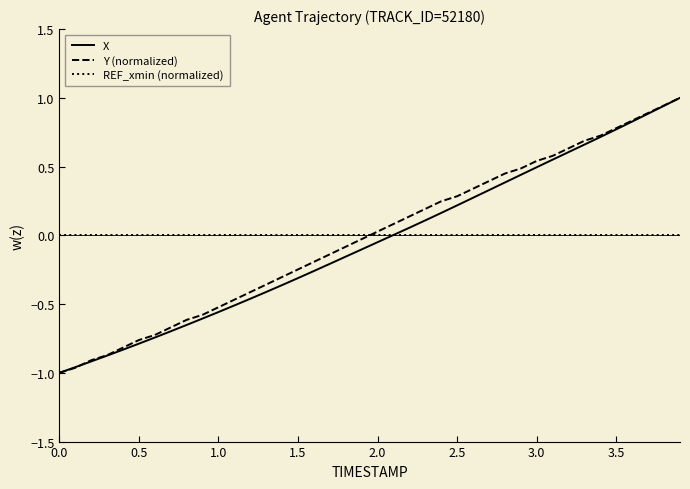

What is the highest value of the X series?

1.0